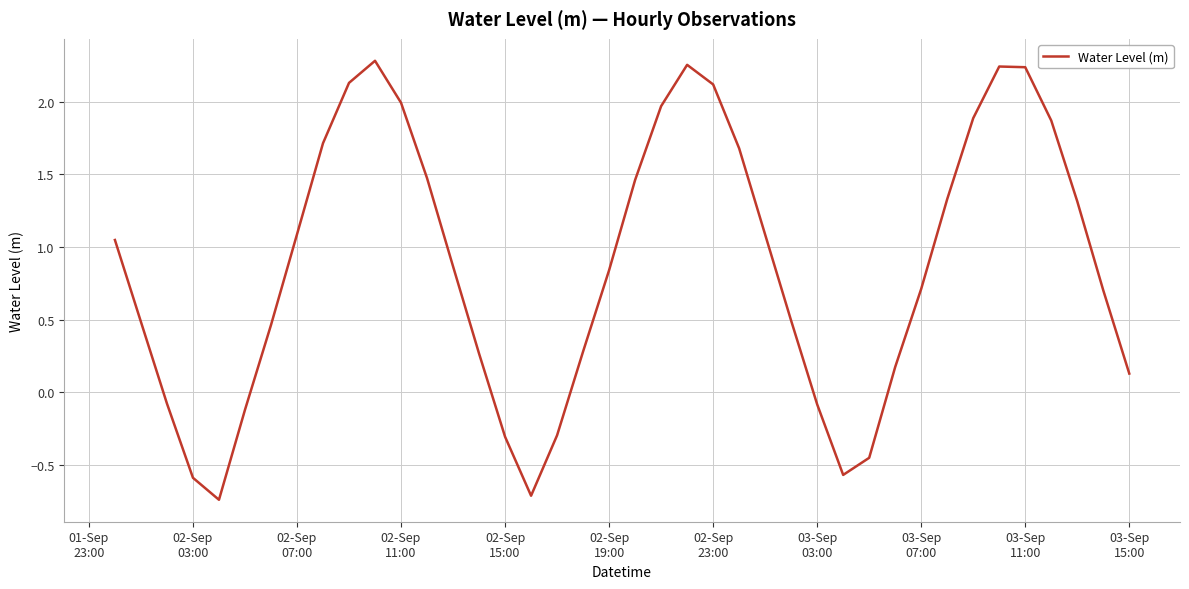

How many values exceed 0?

30